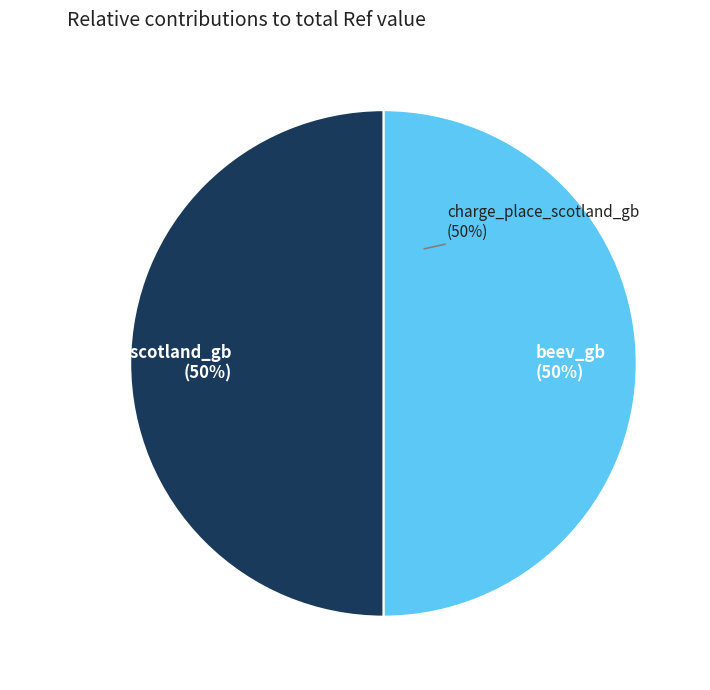

What is the change in value from beev_gb to charge_place_scotland_gb?

+3